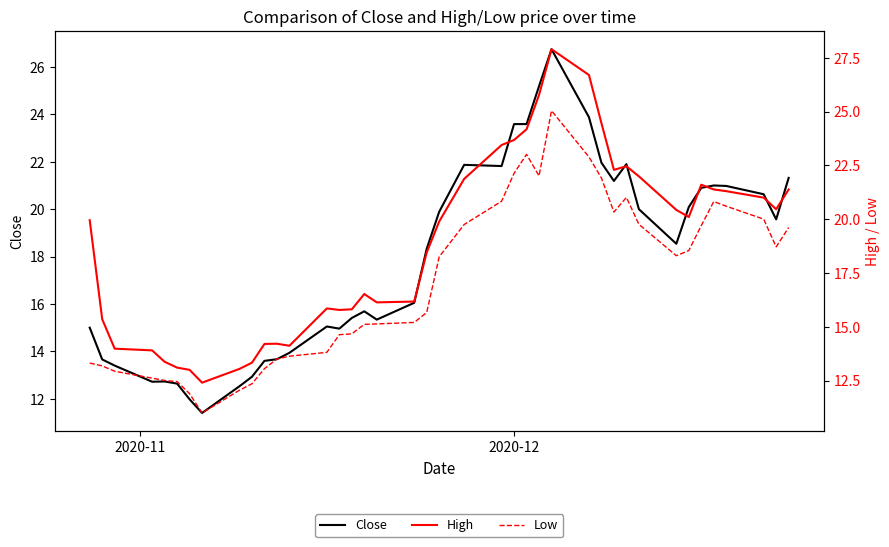

Reading right to left, extract all data points from this chart.

Close: 21.3	19.6	20.6	21.0	21.0	20.9	20.1	18.5	20.0	21.9	21.2	22.0	23.9	26.8	25.2	23.6	23.6	21.8	21.9	19.9	18.3	16.1	15.3	15.7	15.4	15.0	15.1	13.9	13.7	13.6	12.9	12.5	11.4	12.0	12.6	12.7	12.7	13.4	13.7	15.0
High: 21.4	20.5	21.0	21.3	21.4	21.6	20.1	20.4	22.0	22.5	22.3	24.5	26.7	27.9	25.8	24.2	23.7	23.4	21.9	19.9	18.4	16.2	16.1	16.5	15.8	15.8	15.8	14.1	14.2	14.2	13.3	13.0	12.4	13.0	13.1	13.4	13.9	14.0	15.3	19.9
Low: 19.6	18.7	20.0	20.6	20.8	19.7	18.5	18.3	19.8	21.0	20.3	21.9	22.9	25.0	22.0	23.0	22.1	20.8	19.8	18.2	15.7	15.2	15.1	15.1	14.7	14.6	13.8	13.6	13.5	13.1	12.3	12.1	11.0	11.9	12.4	12.5	12.6	12.9	13.2	13.3